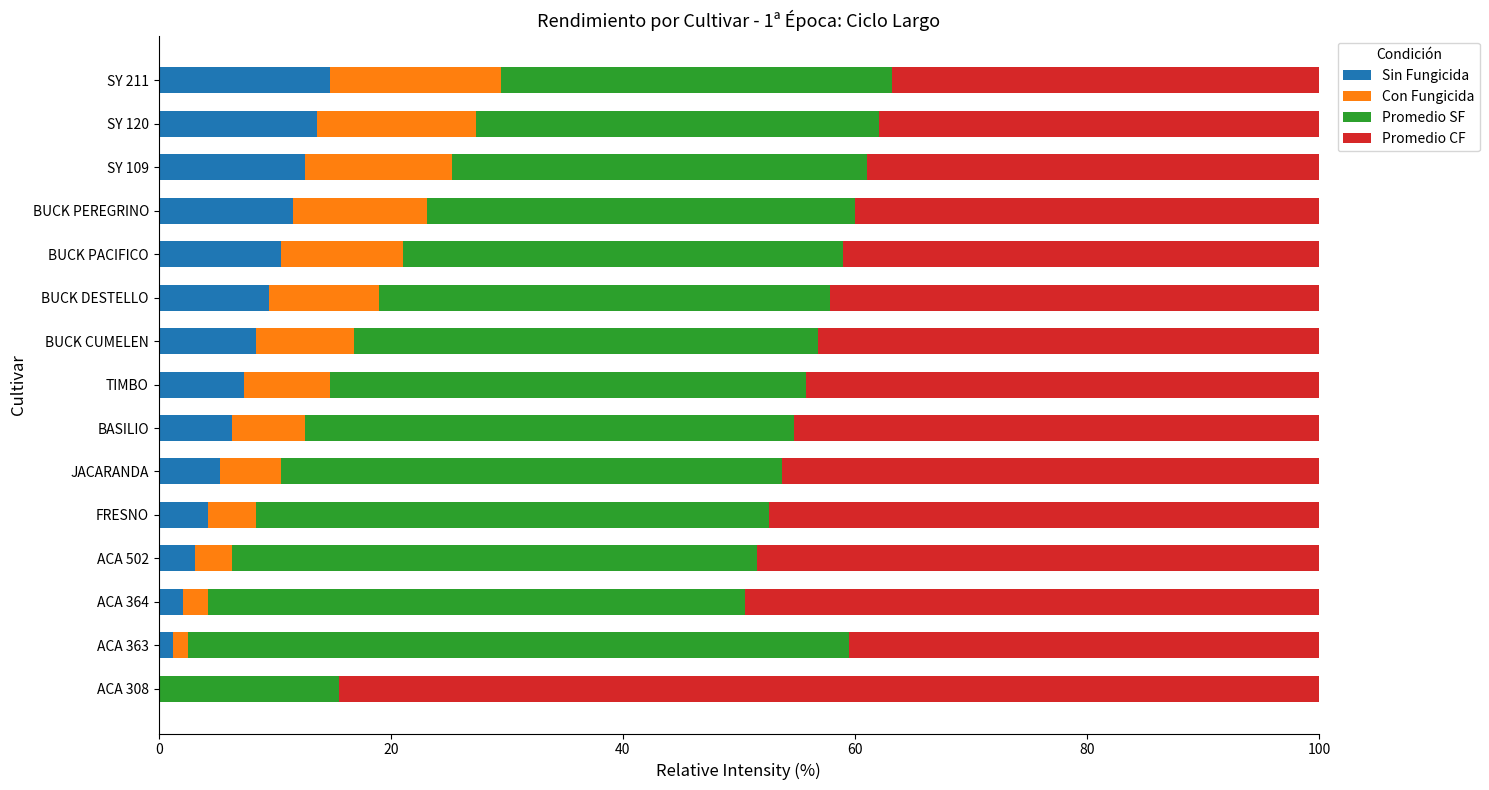

Read the Sin Fungicida value at BUCK PACIFICO.

10.5